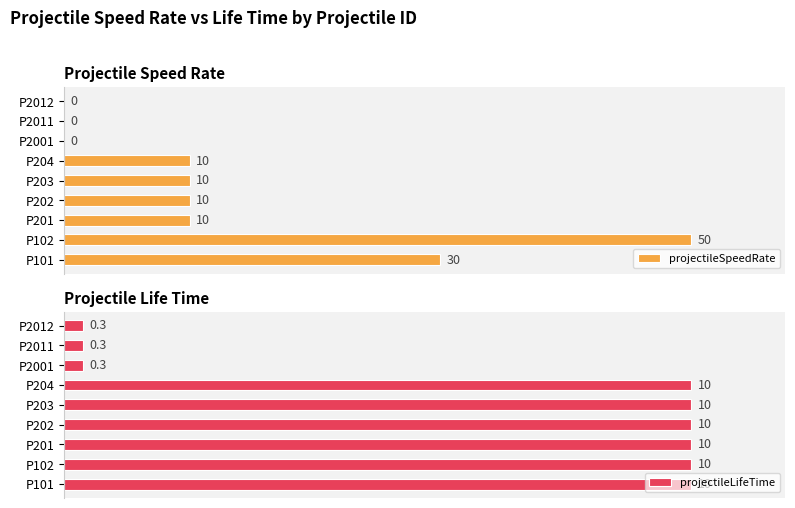

At which label does projectileSpeedRate reach its peak?

P102